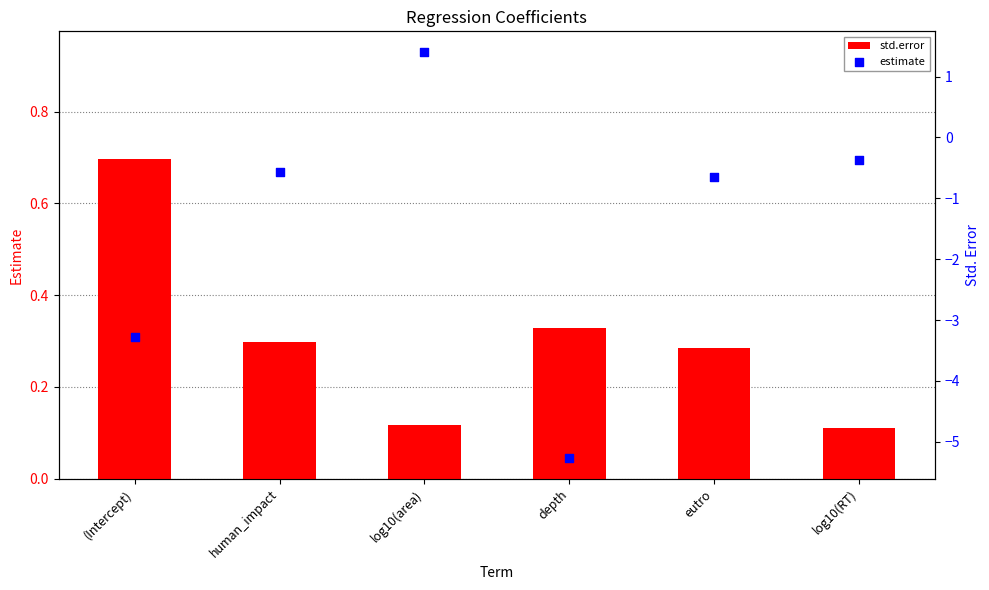

Which series contains the lowest Y value?

estimate